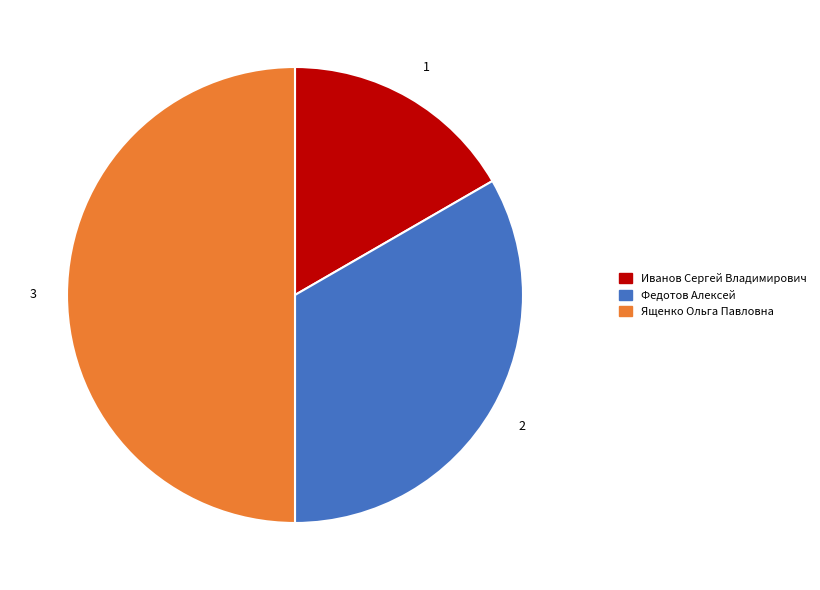

How many segments does this pie chart have?

3